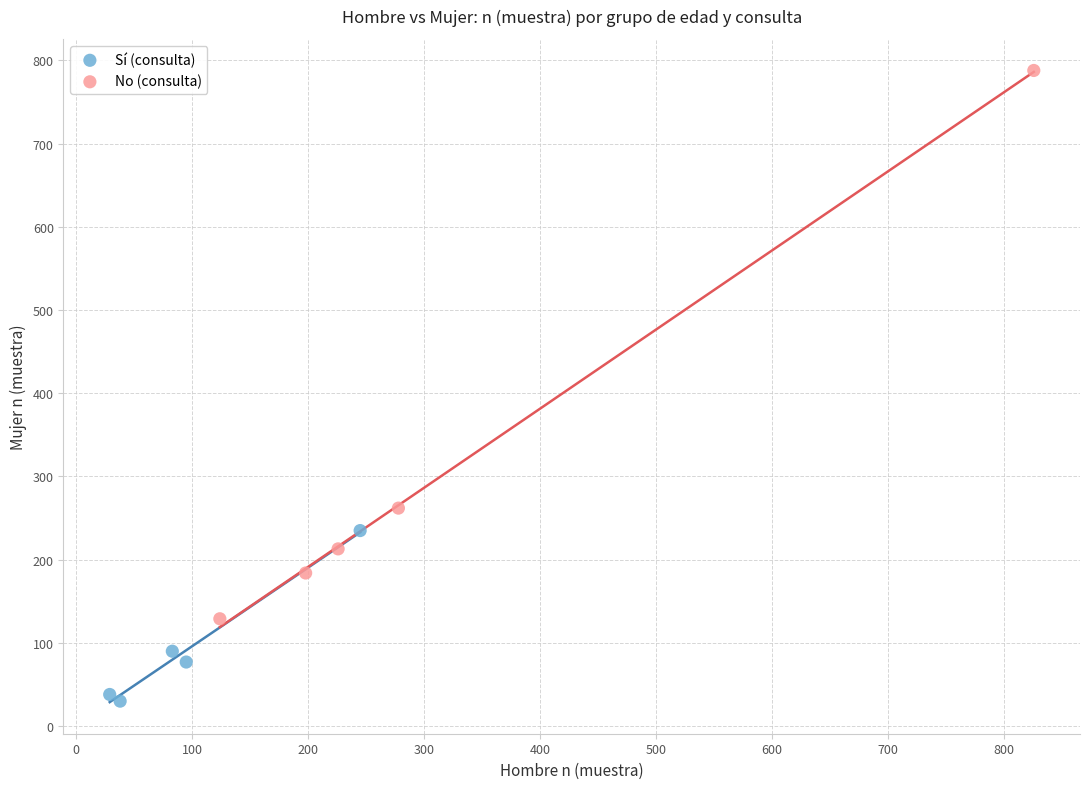

Which series reaches the maximum Y coordinate?

No (consulta)